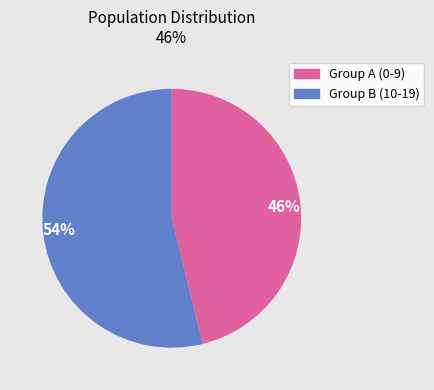

Which slice is the largest?

54%